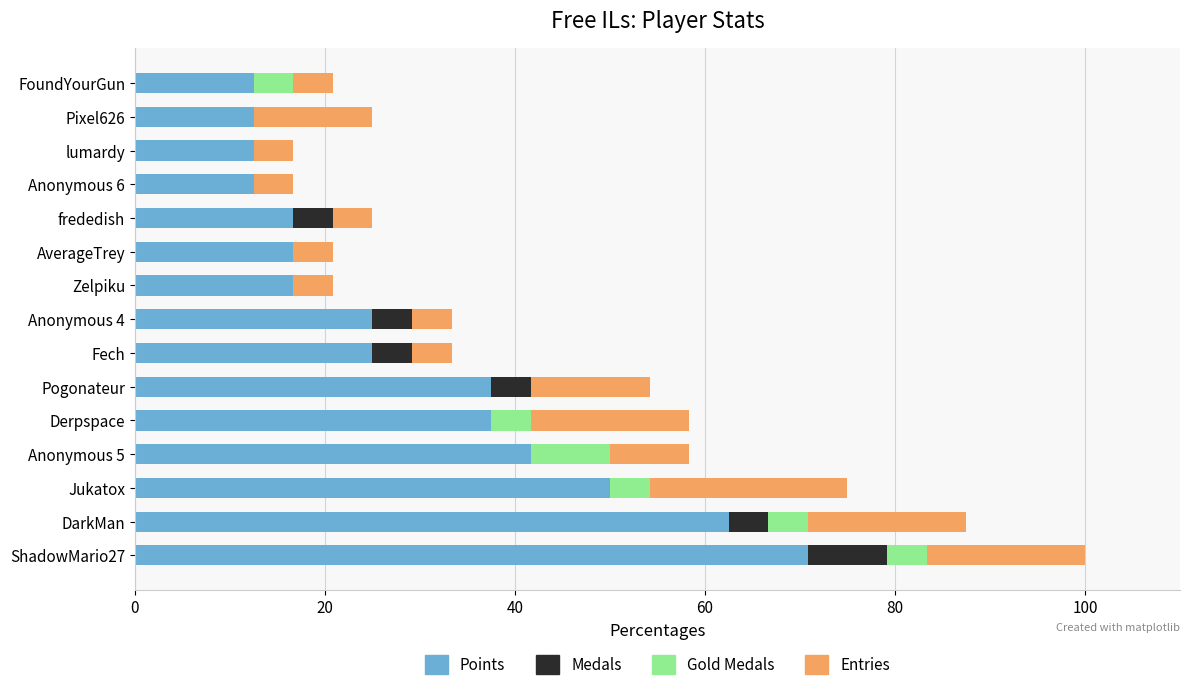

What is the highest value of the Points series?

70.8